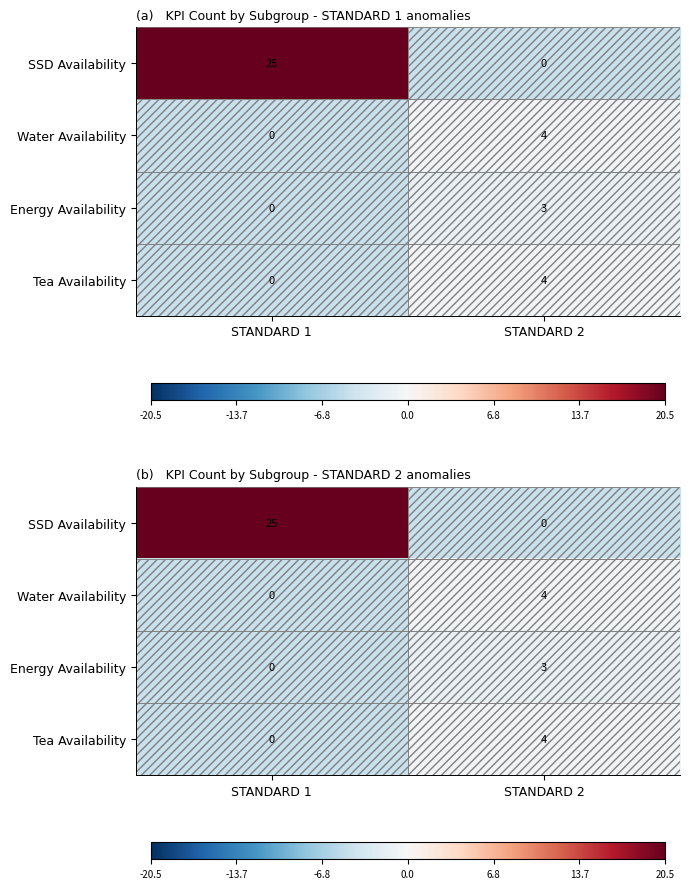

At which label does SSD Availability first exceed 20?

STANDARD 1